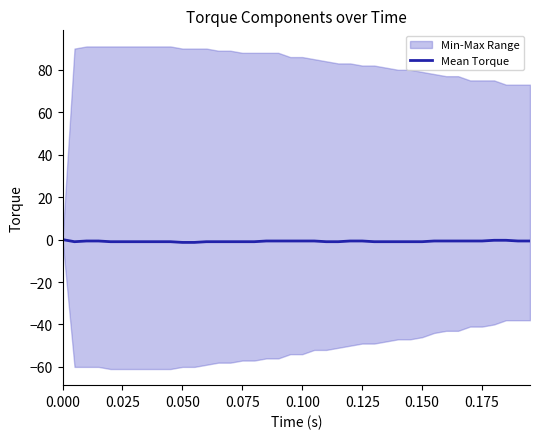

At which category does the chart reach its minimum across all series?

0.050